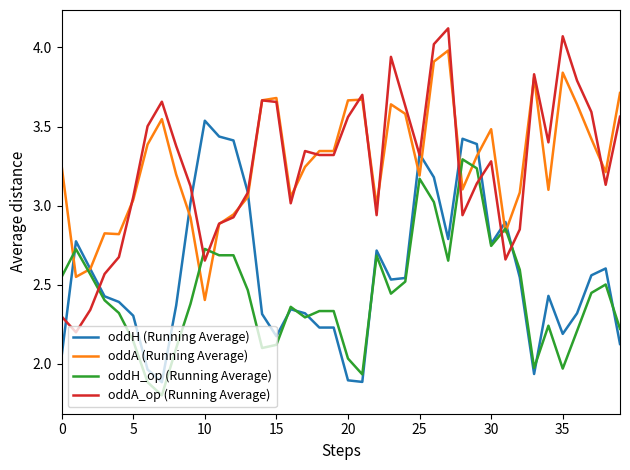

Rank the series by their maximum value, from lowest to highest.

oddH_op (Running Average), oddH (Running Average), oddA (Running Average), oddA_op (Running Average)